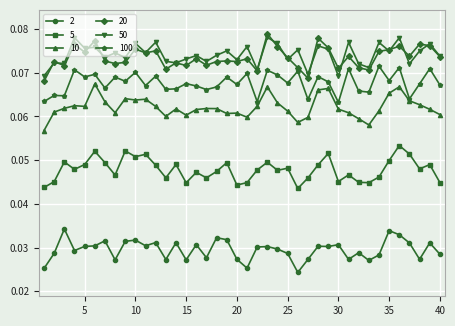

True or false: 20 has more than 1 interior local peaks.

True